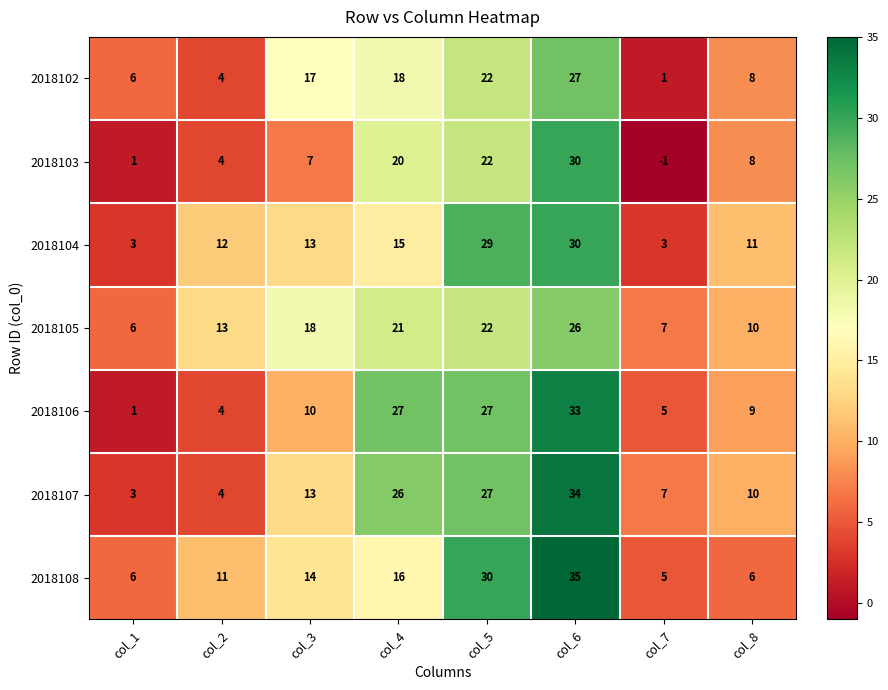

What is the difference between the highest and lowest values at col_3?

11